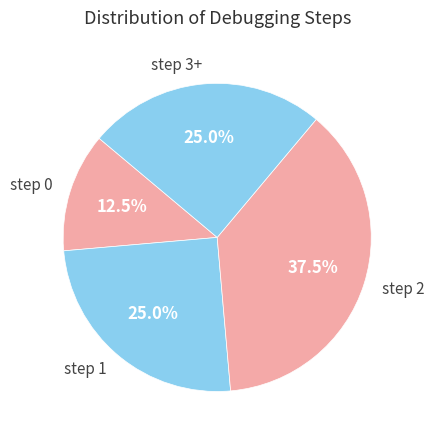

Is it true that step 3+ is 15% of the pie?

False